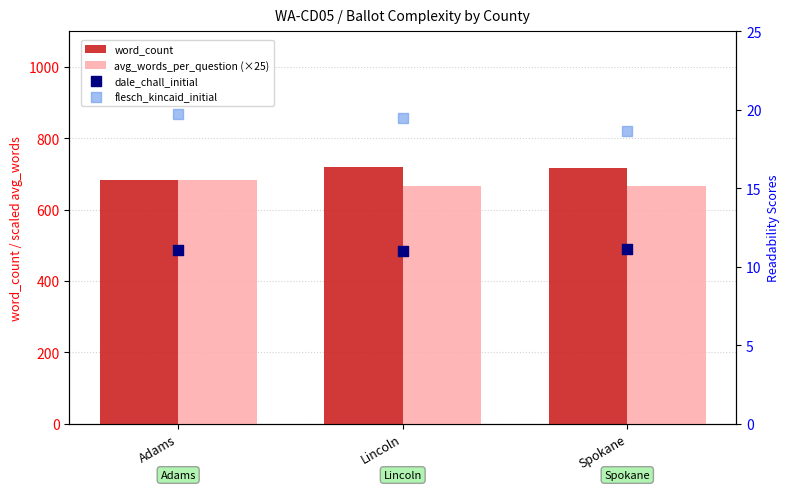

Is the value of word_count at Adams greater than the value of flesch_kincaid_initial at Adams?

Yes